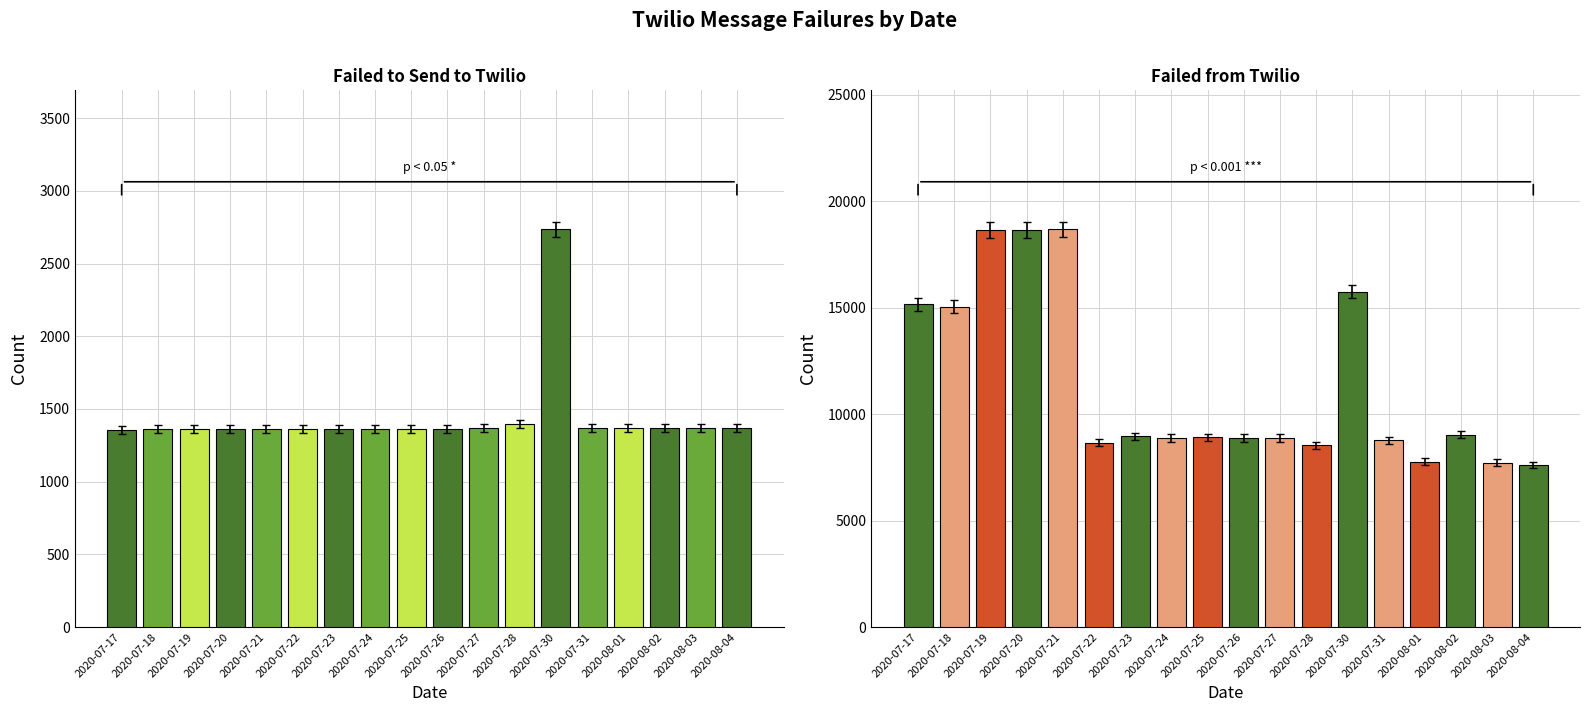

List the series in order of their overall mean, highest first.

Failed from Twilio, Failed to Send to Twilio